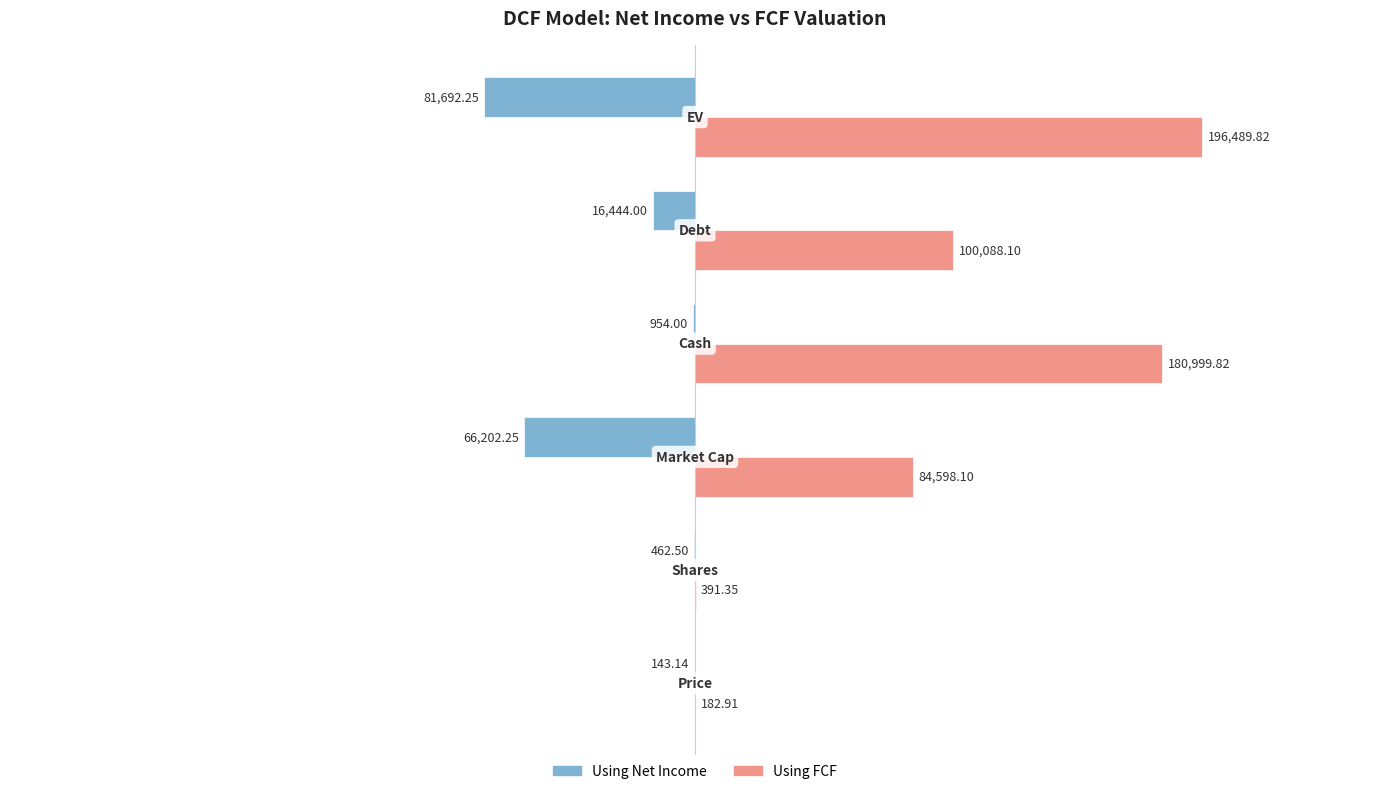

What is the sum of all Using FCF values?

562750.1